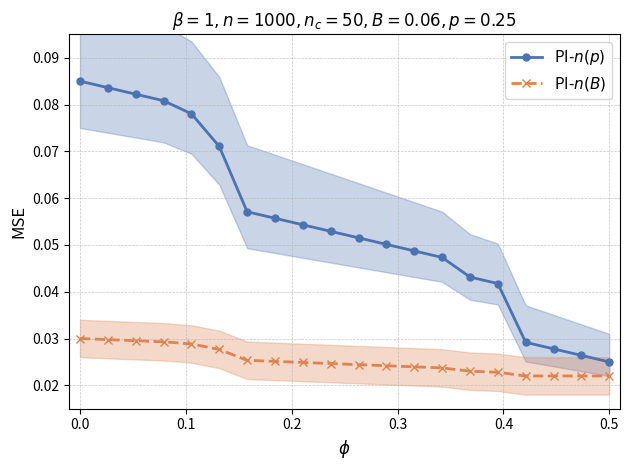

Count the PI-$n(p)$ values in the range 0 to 1.

20